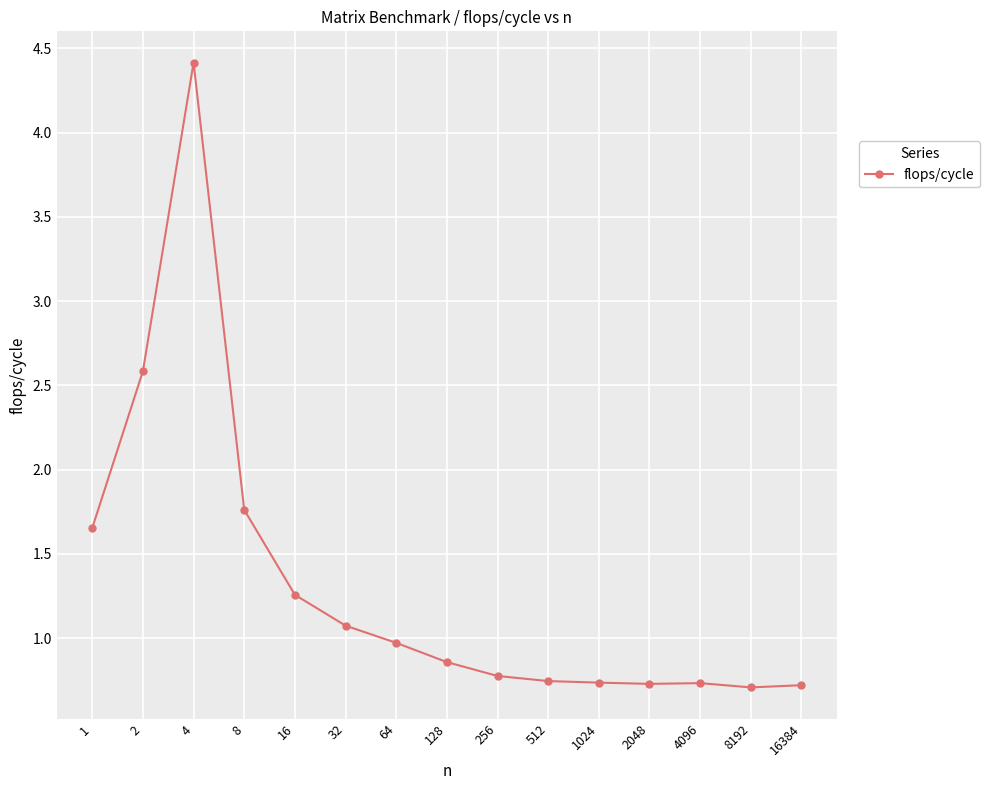

True or false: the data shows 0.4 at 256.

False